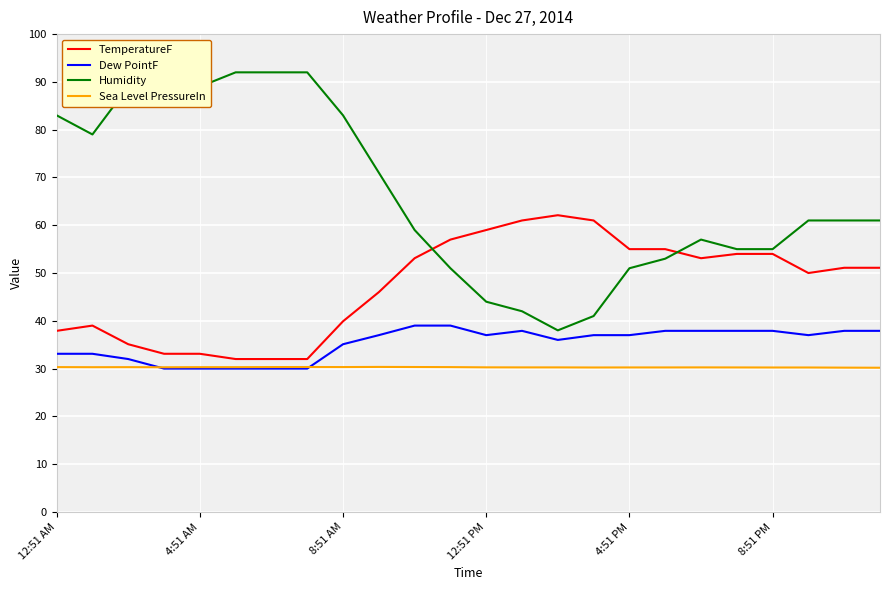

List the series in order of their peak value, highest first.

Humidity, TemperatureF, Dew PointF, Sea Level PressureIn